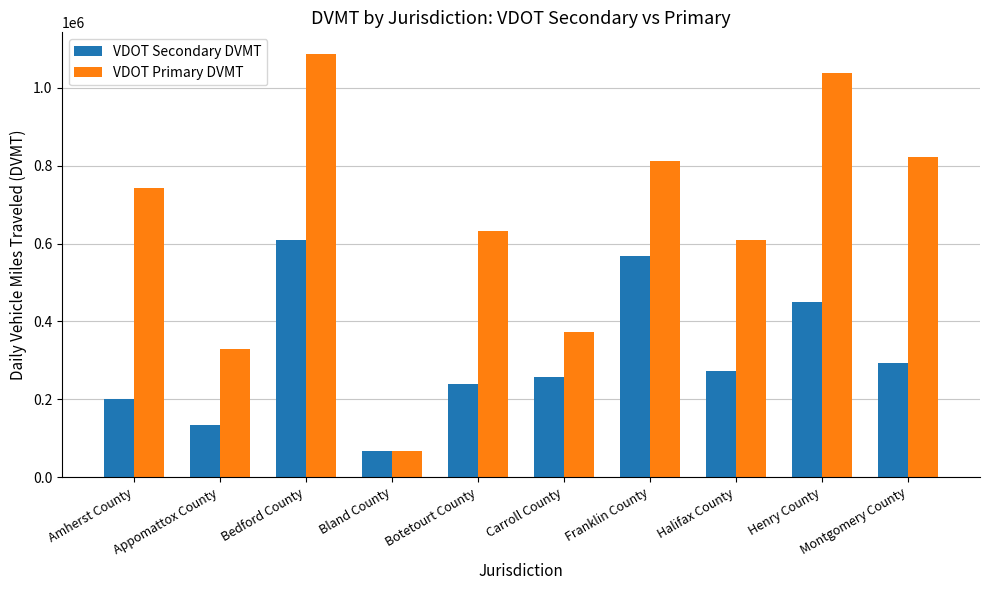

What is the value of the VDOT Secondary DVMT bar at the 2nd from the left?

133423.4